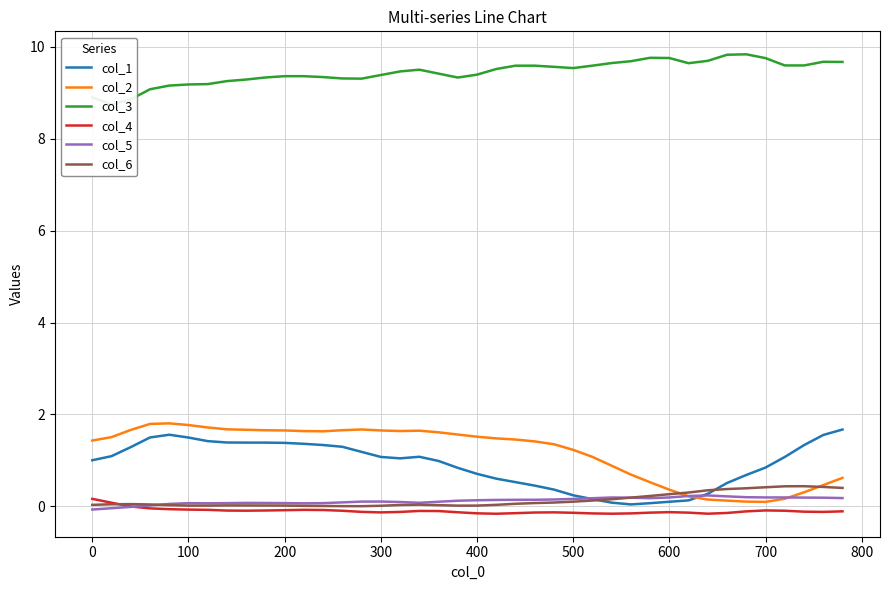

Which series has the largest range (max minus min)?

col_2